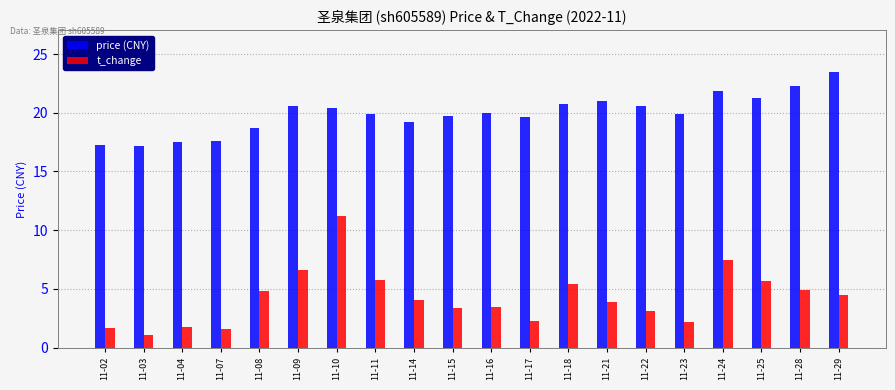

At which label does price (CNY) first exceed 19?

11-09